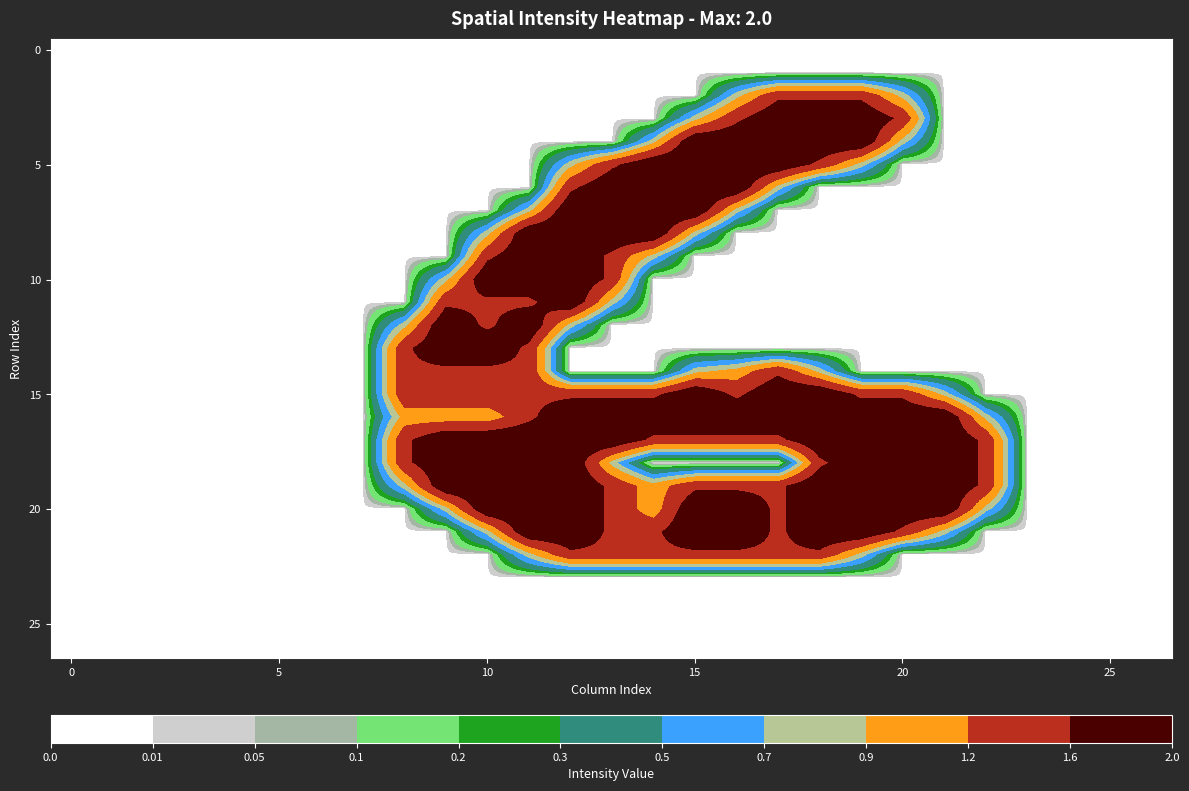

How many data points does each series have?

27